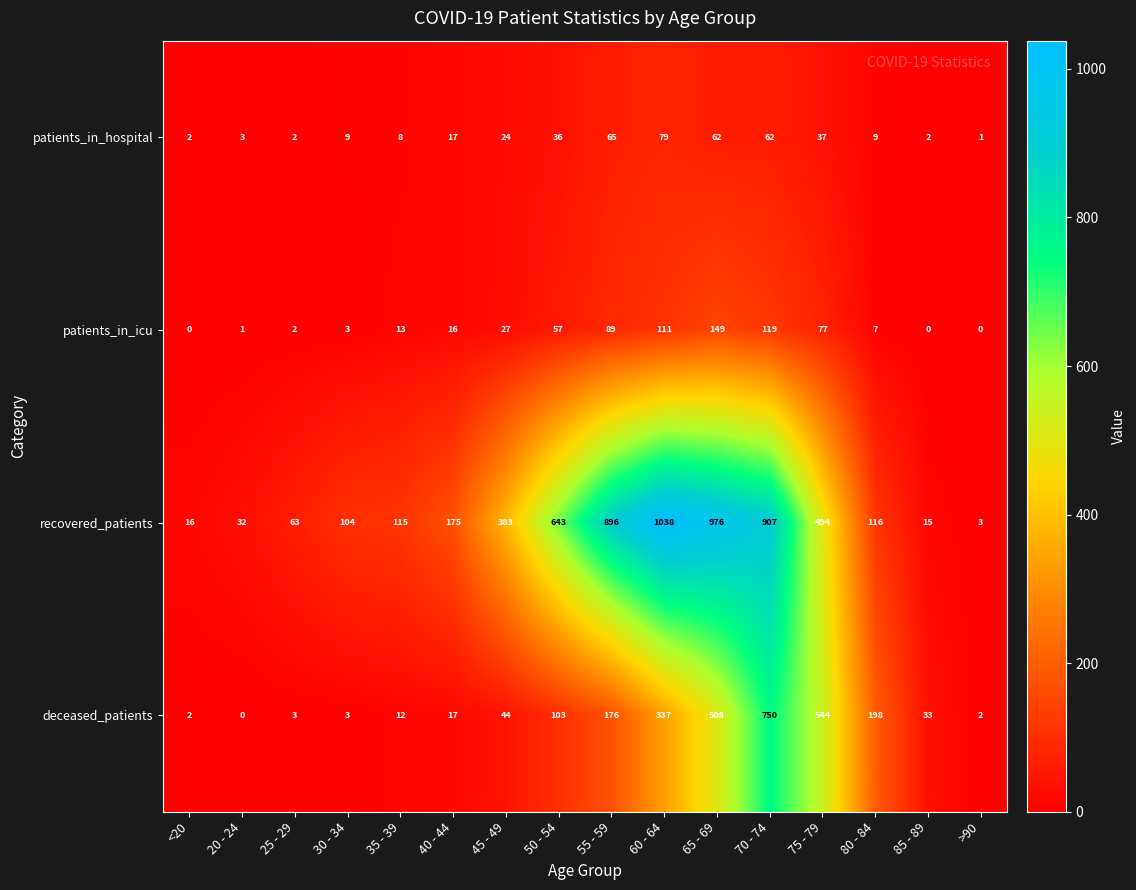

The value of recovered_patients at 45 - 49 is 383. True or false?

True